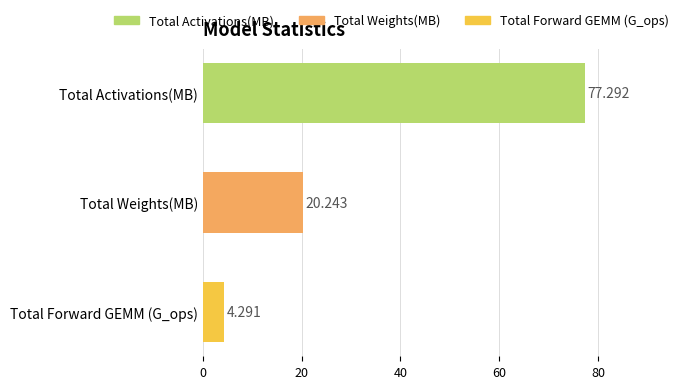

How many series are shown in this chart?

1